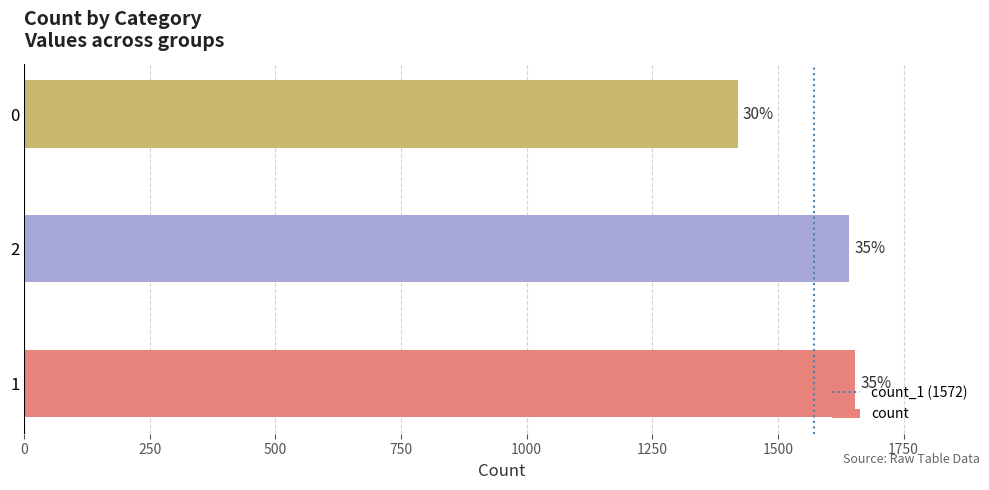

What value does the data have at 0, to the nearest 50?

1400